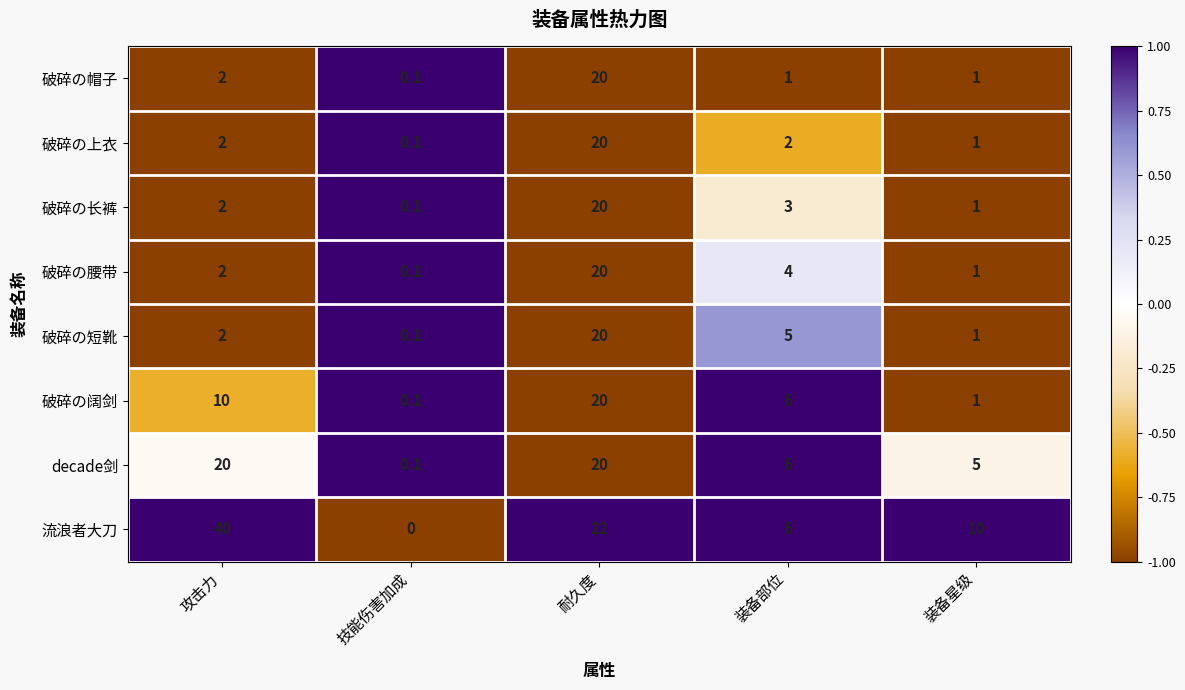

Between 技能伤害加成 and 装备部位, which series saw the biggest shift?

流浪者大刀